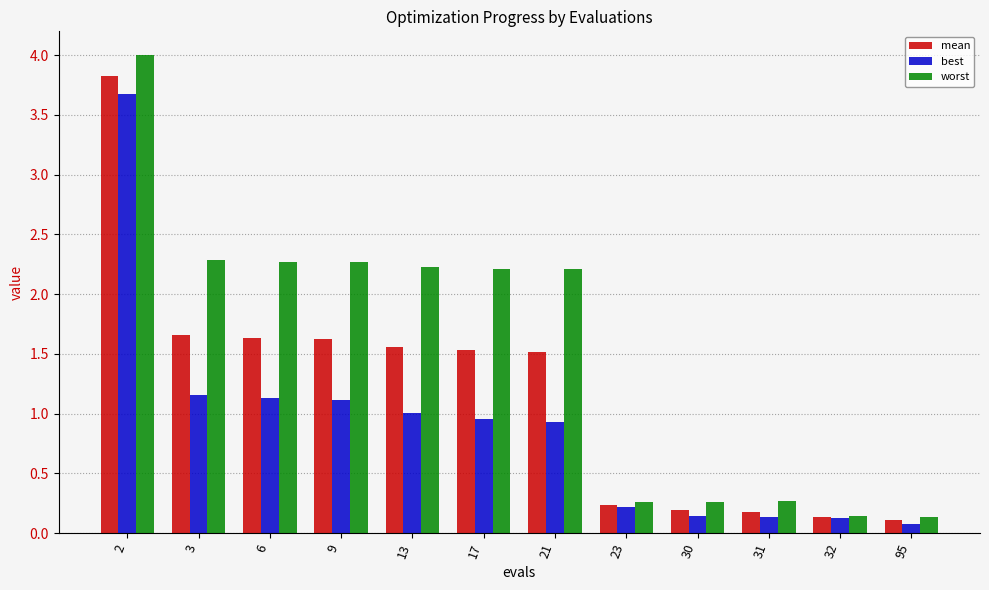

What is the highest value of the mean series?

3.8